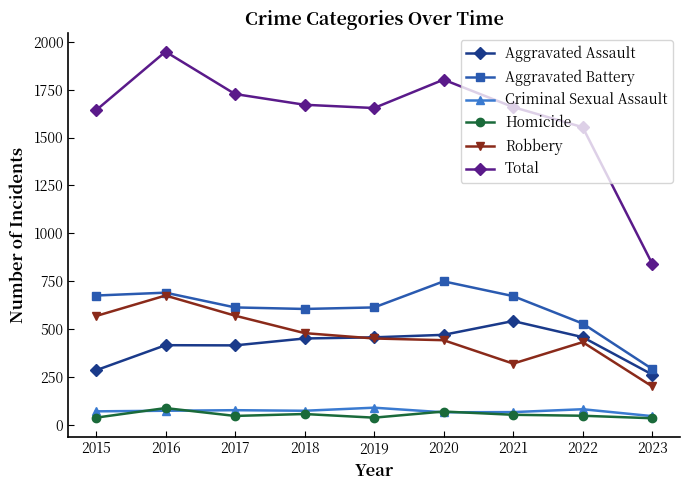

What is the total value across all series at 2018?

3342